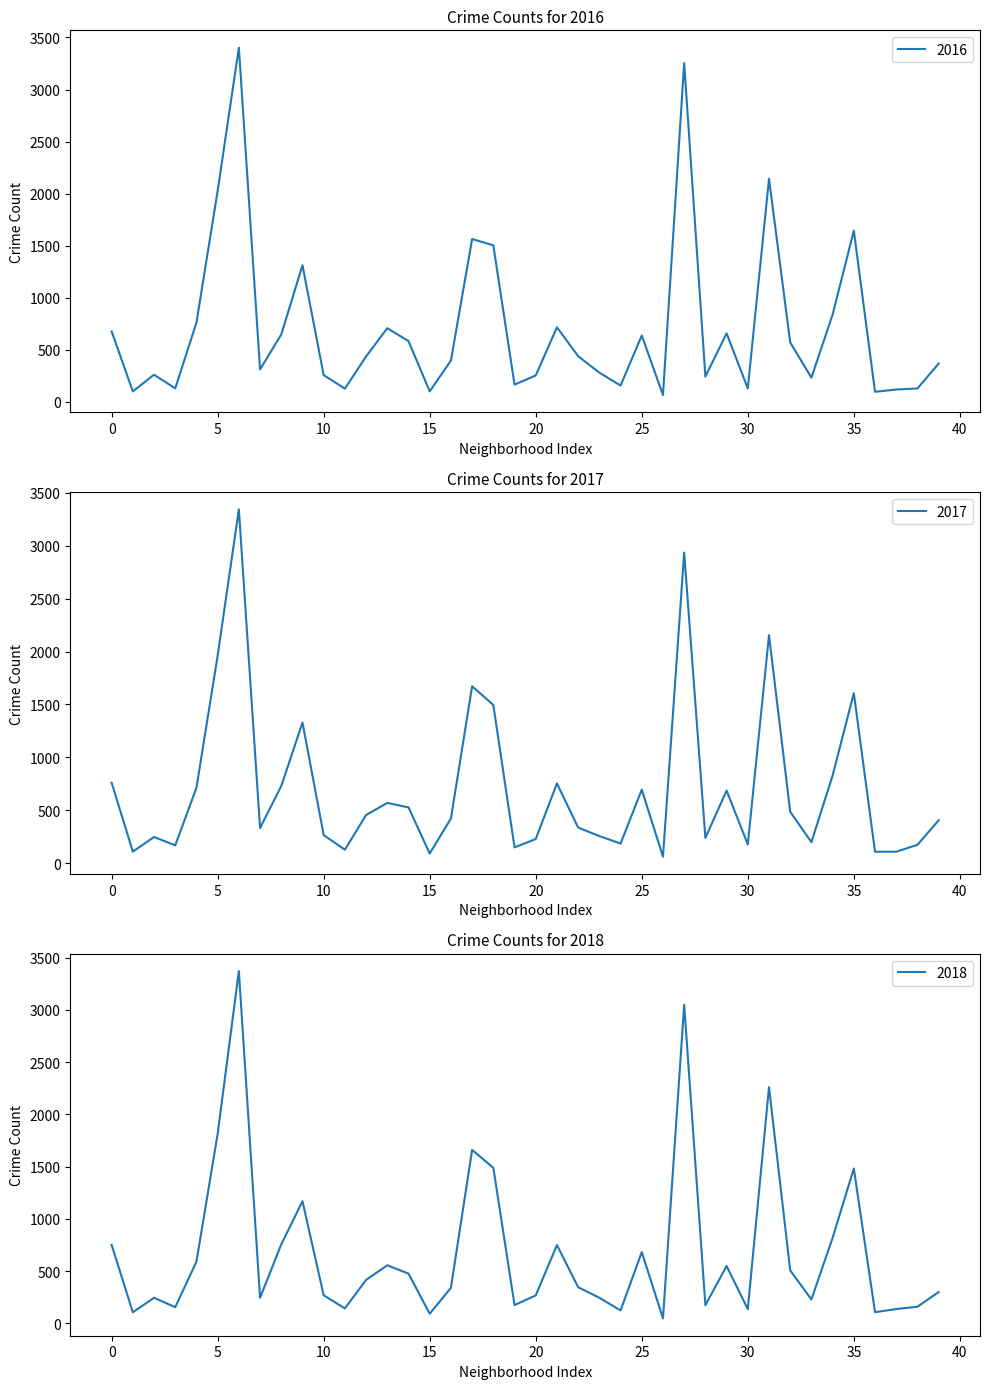

What is the sum of all 2019 values?

27151